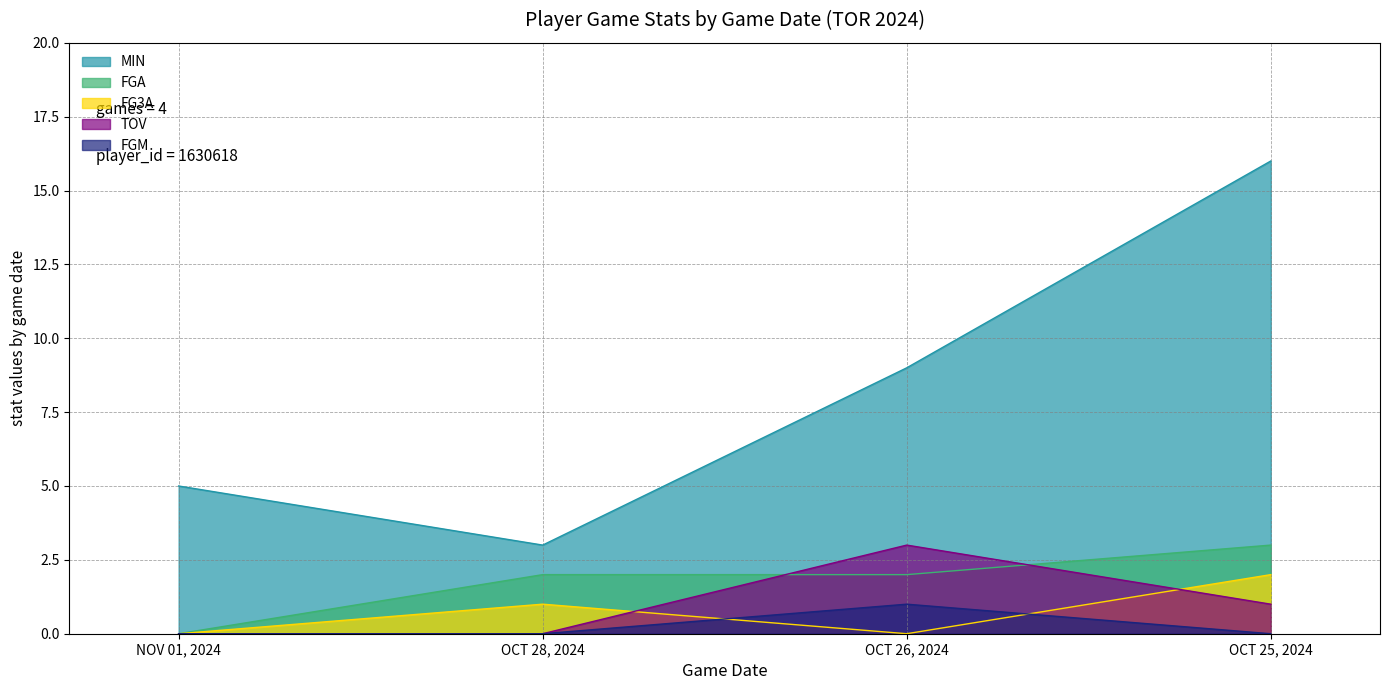

How many interior local peaks does the TOV series have?

1